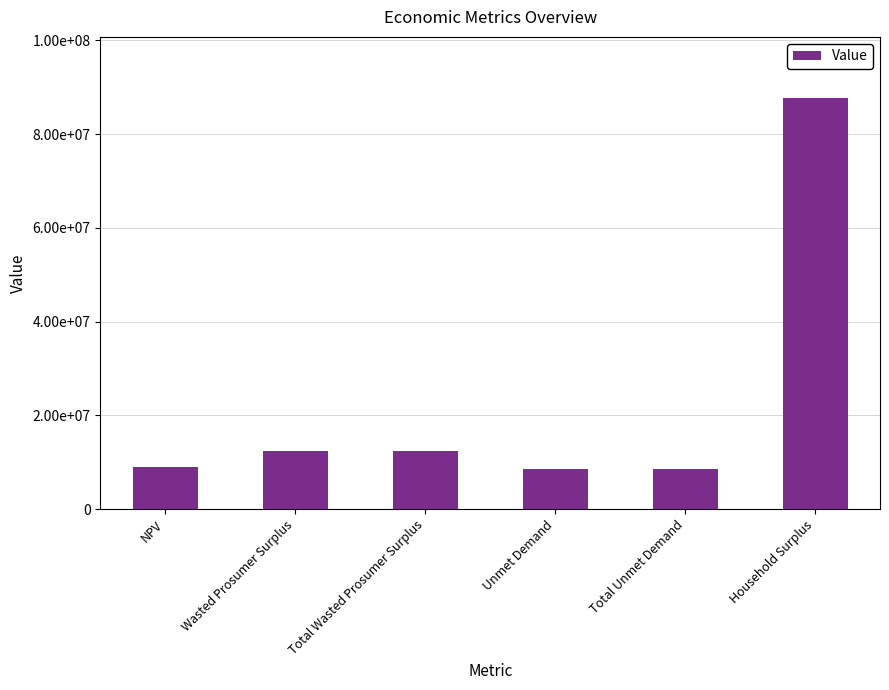

Between Unmet Demand and Wasted Prosumer Surplus, which is larger?

Wasted Prosumer Surplus